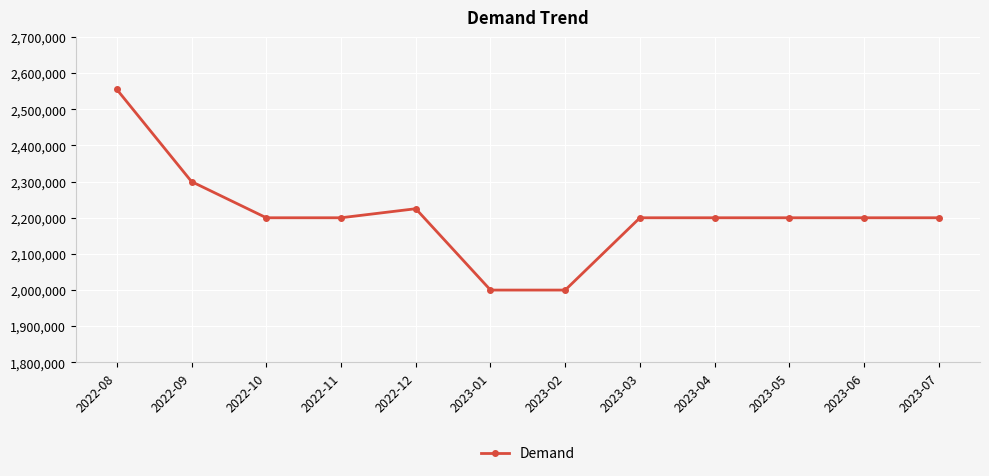

What is the sum of the values at 2022-10 and 2023-04?

4400000